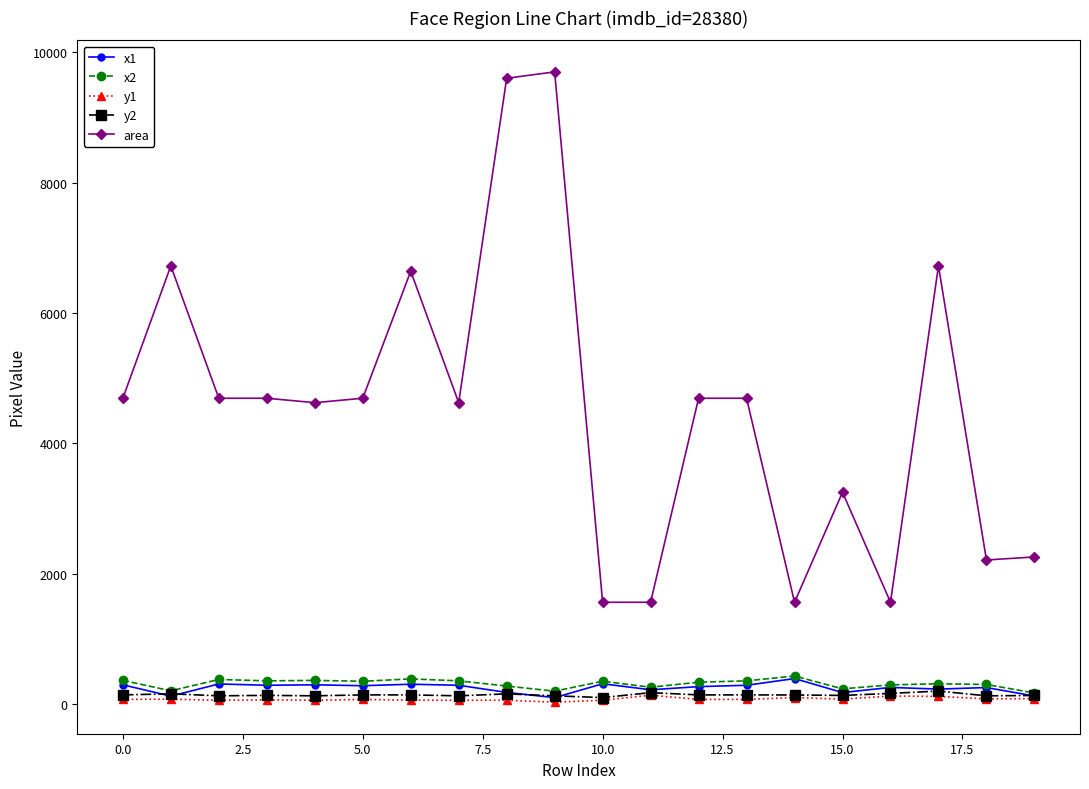

What is the difference between the second highest and minimum values in the x2 series?

216